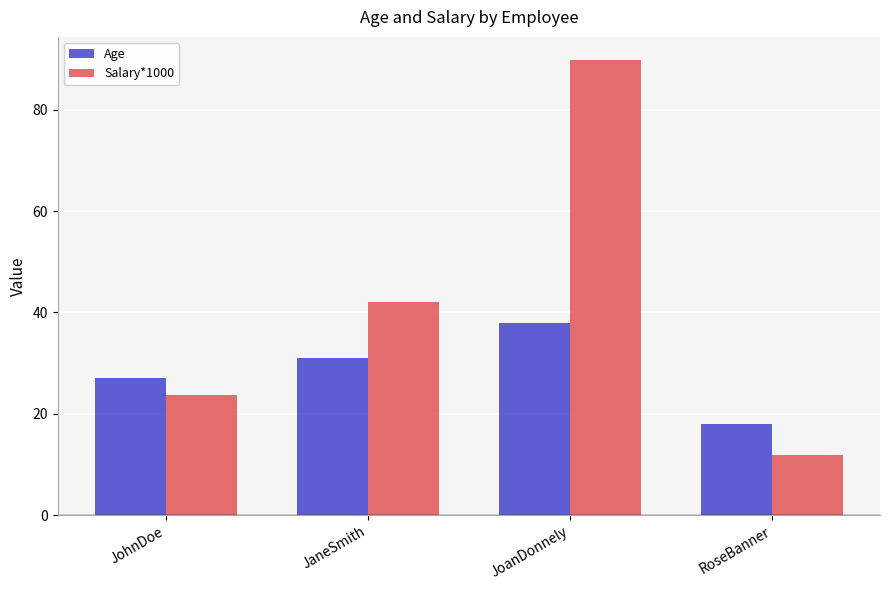

What position from the left is RoseBanner?

4